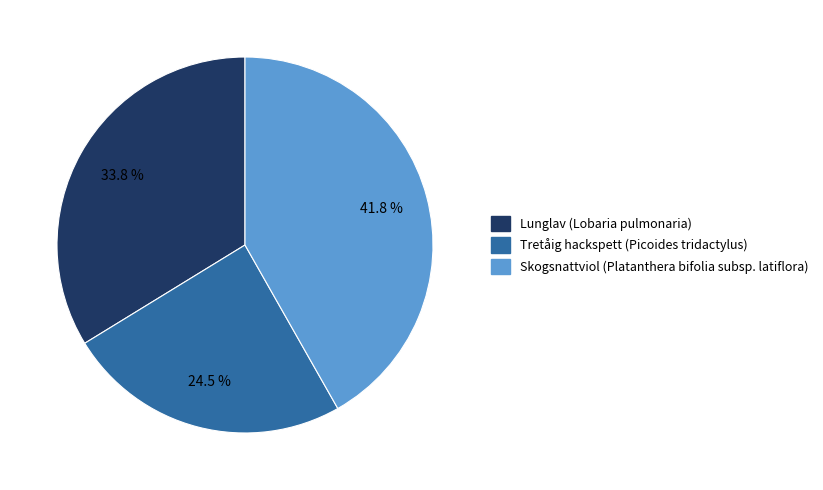

How much of the chart is everything except Tretåig hackspett (Picoides tridactylus)?

75.5%